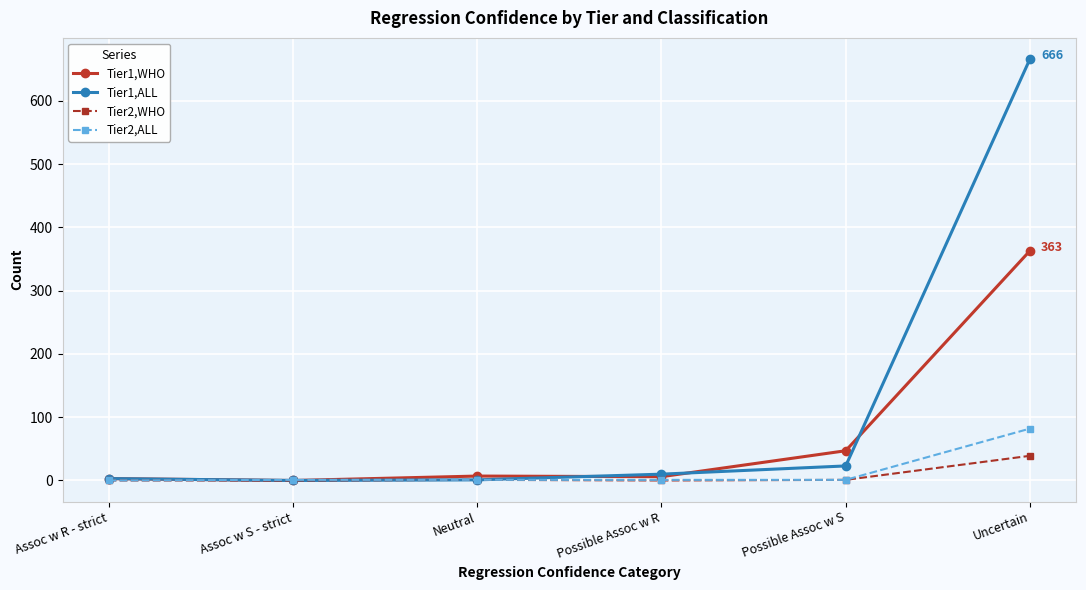

The Tier2,WHO series shows 0 at Assoc w S - strict. True or false?

True